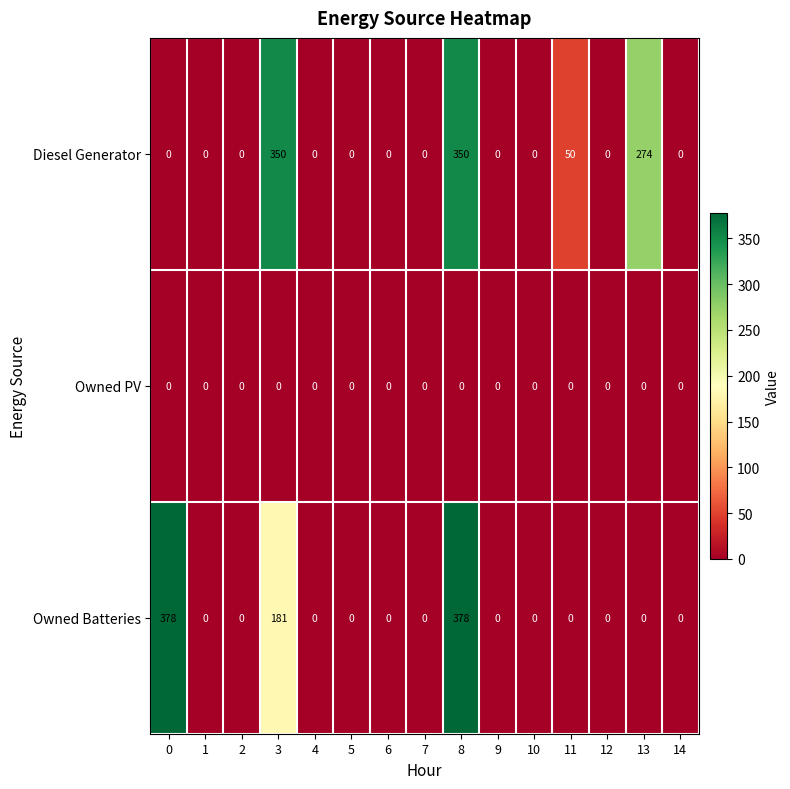

Rank the series by their maximum value, from lowest to highest.

Owned PV, Diesel Generator, Owned Batteries